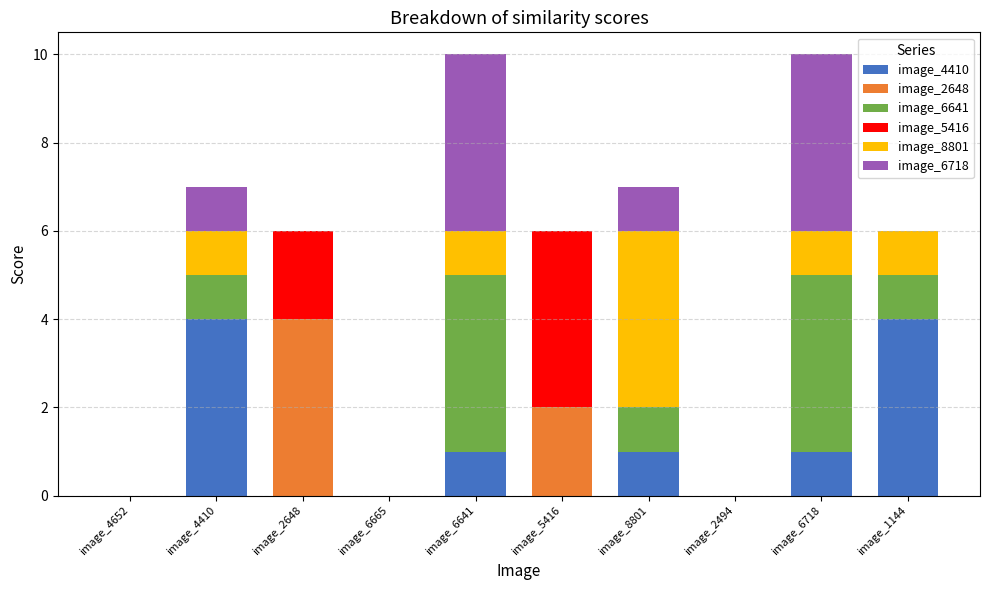

What is the highest value of the image_4410 series?

4